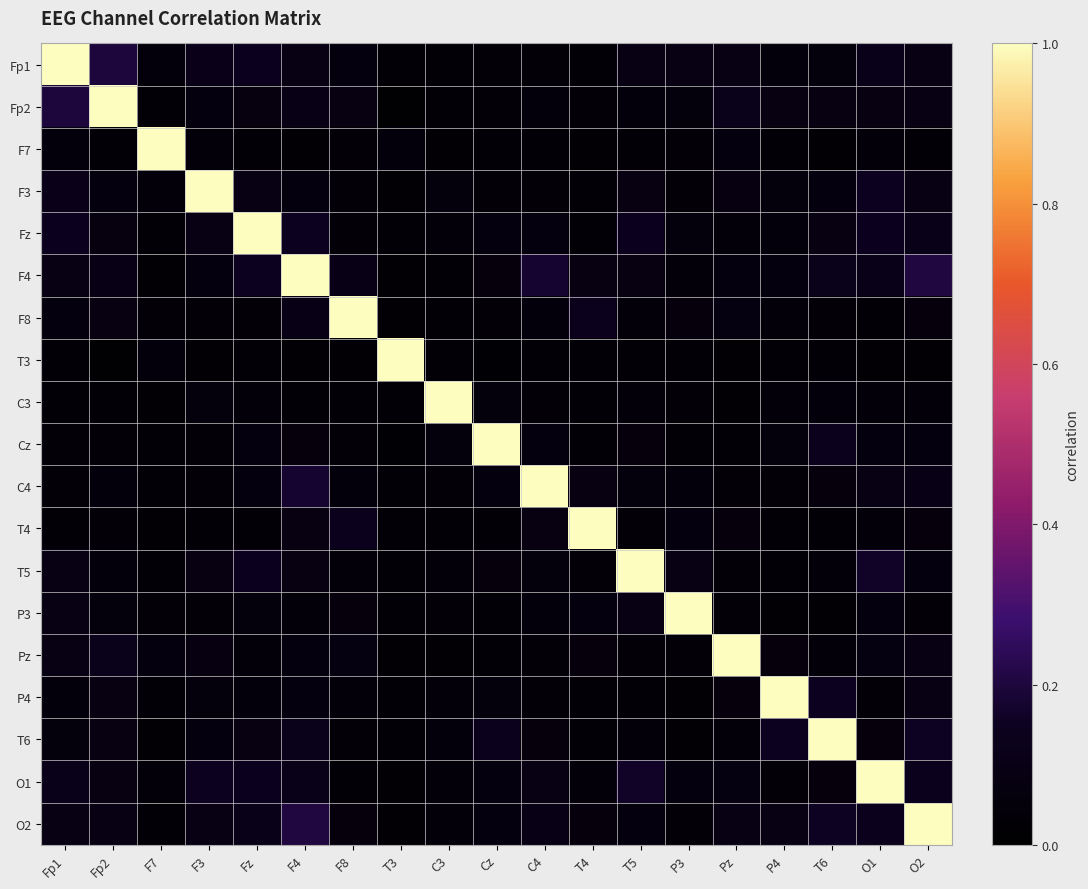

What is the maximum value shown in the chart?

1.0